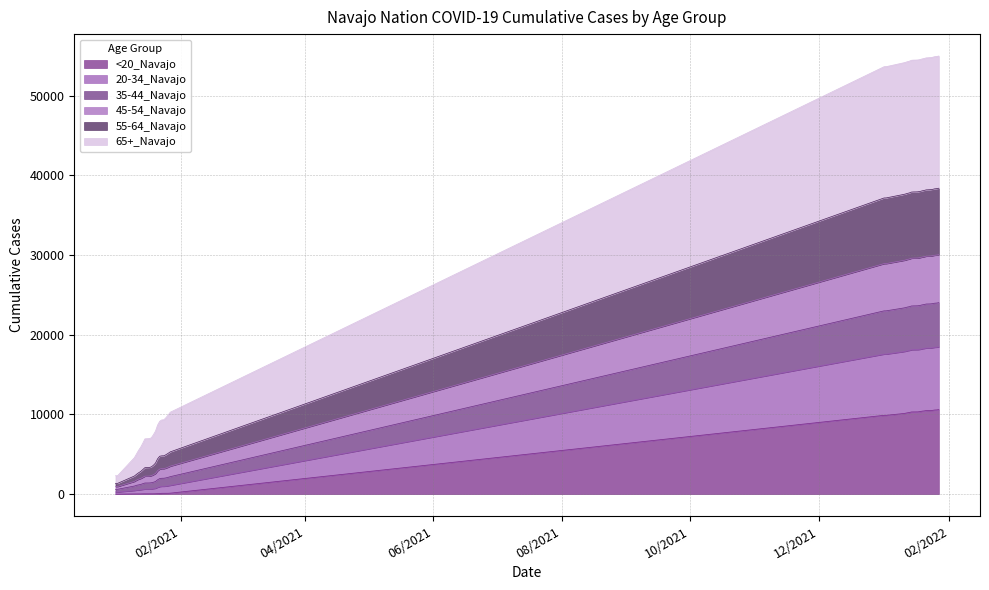

Does the chart display data point markers on the line(s)?

No